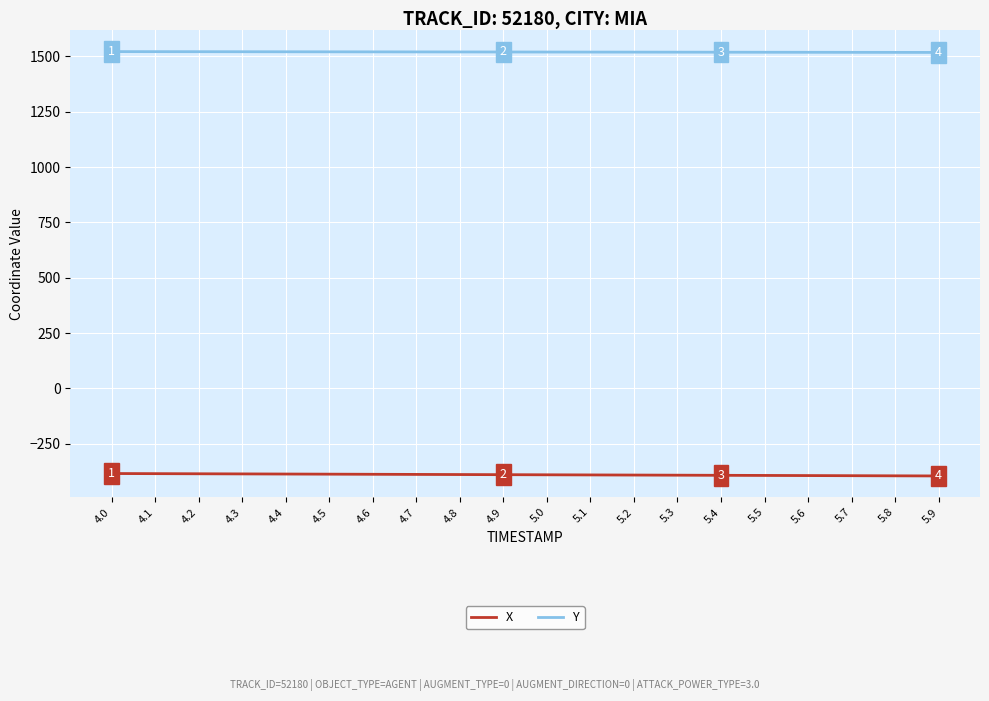

Which series has the largest total across all categories?

Y